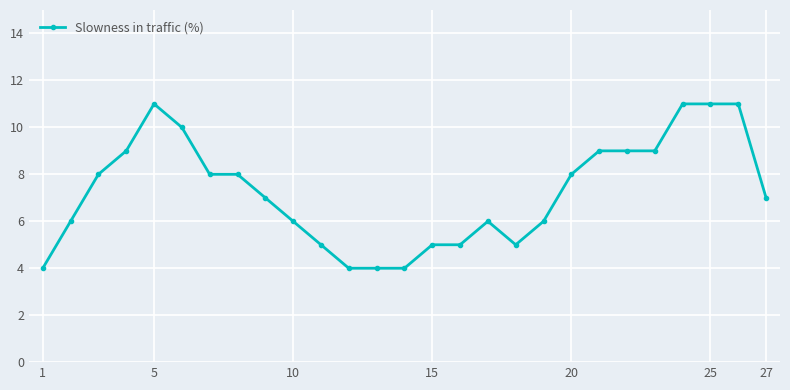

What is the minimum value shown in the chart?

4